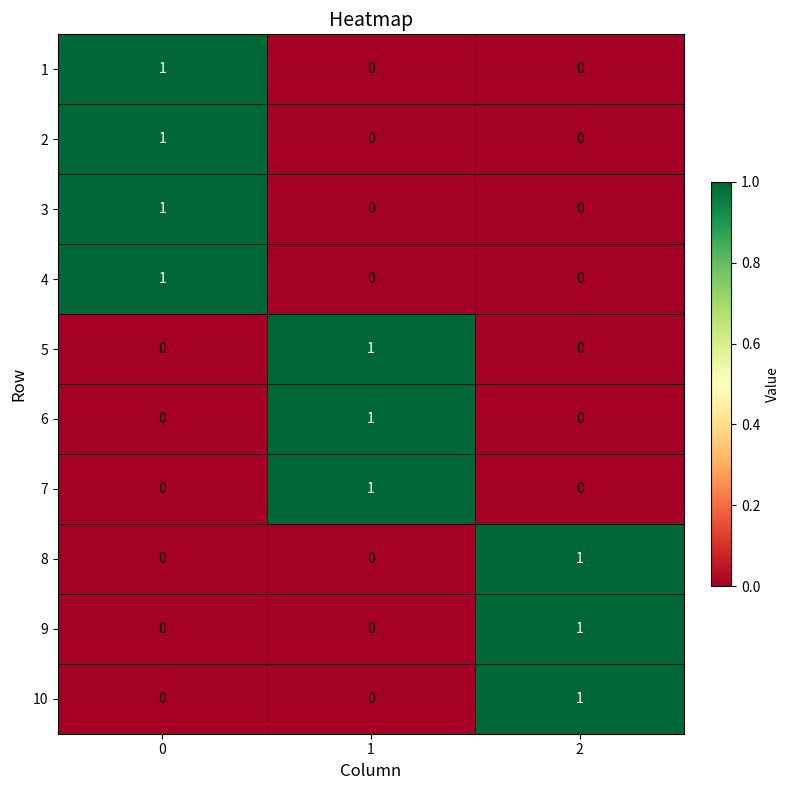

How many 3 values are between 0 and 1?

3